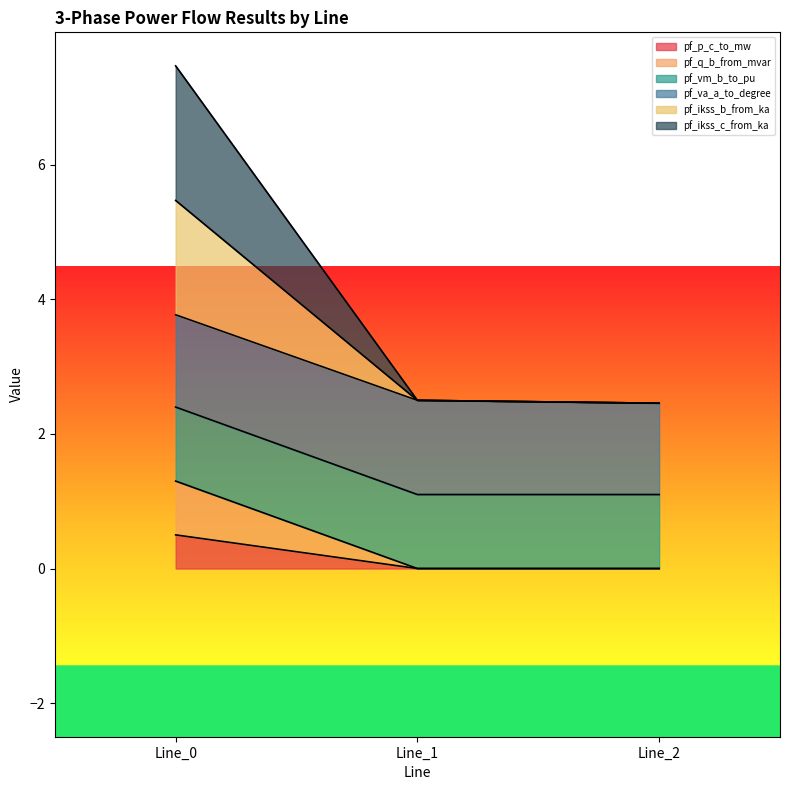

Does the chart display data point markers on the line(s)?

No